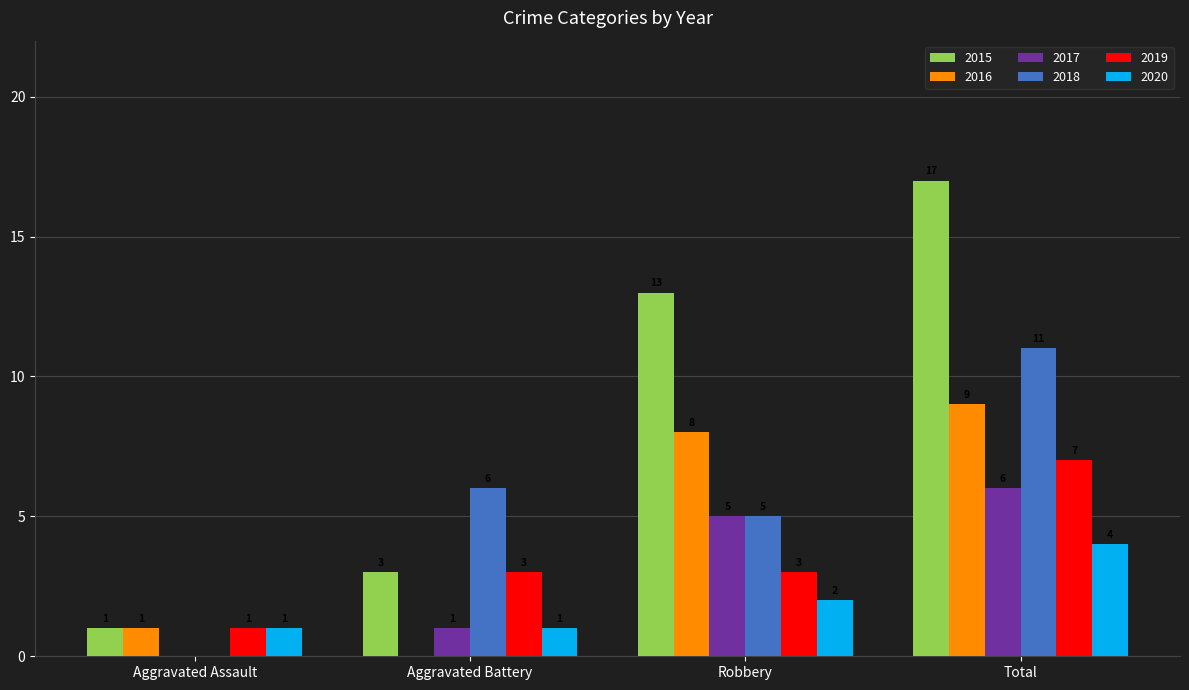

What is the sum of the 2019 values at Aggravated Assault and Robbery?

4